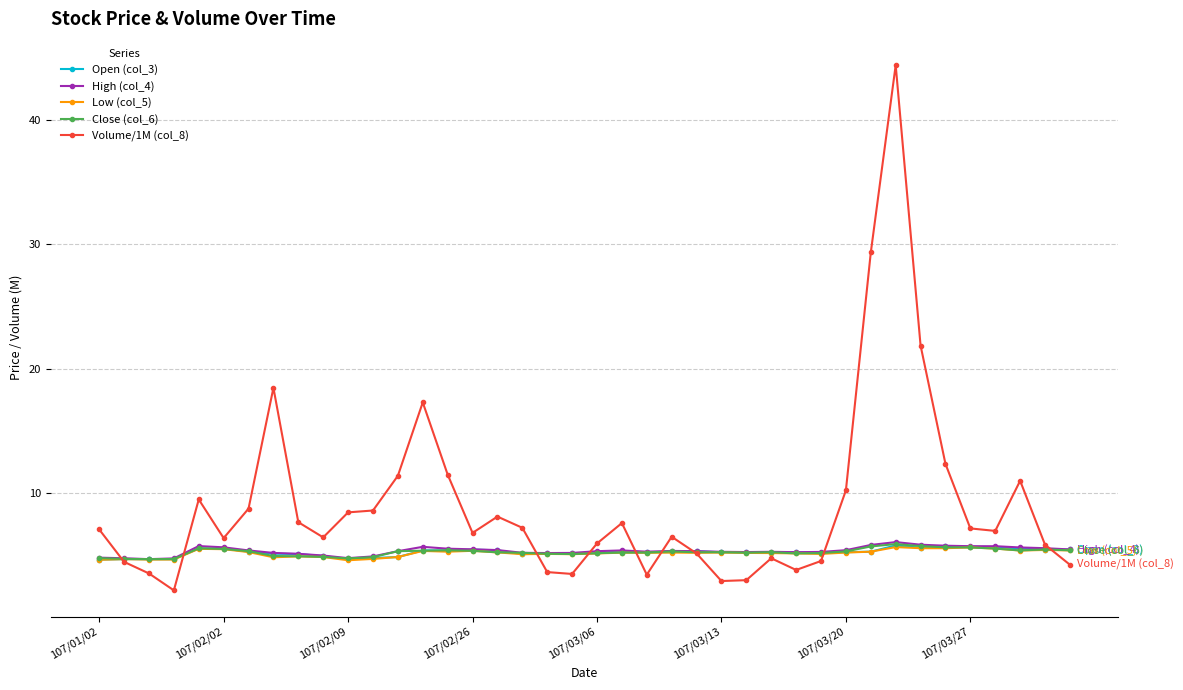

True or false: Low (col_5) has more than 1 points higher than both neighbors.

True